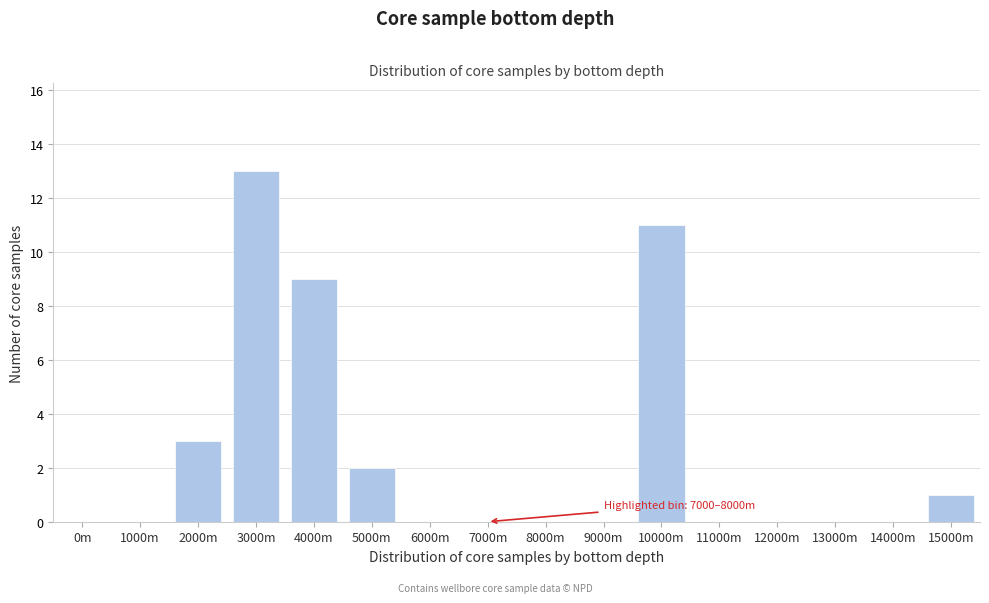

Reading left to right, what are all the values shown in this chart?

0m=0	1000m=0	2000m=3	3000m=13	4000m=9	5000m=2	6000m=0	7000m=0	8000m=0	9000m=0	10000m=11	11000m=0	12000m=0	13000m=0	14000m=0	15000m=1